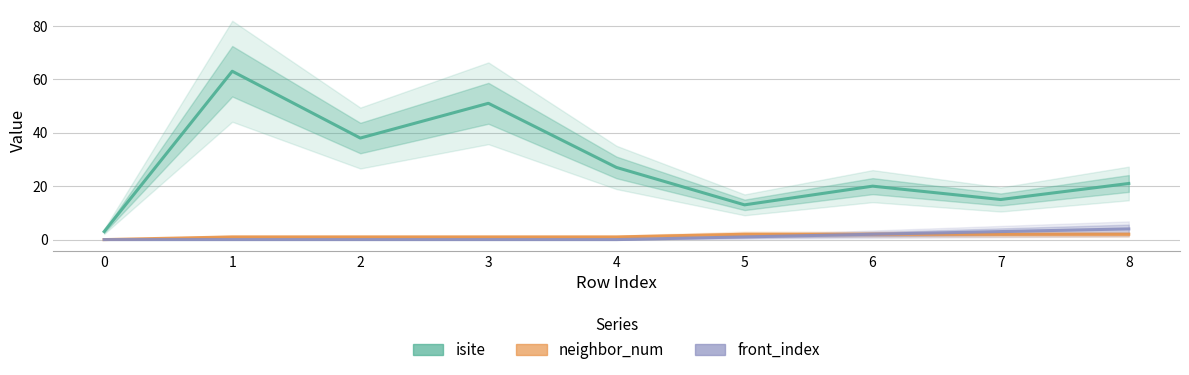

At which category does isite reach its first local peak?

1